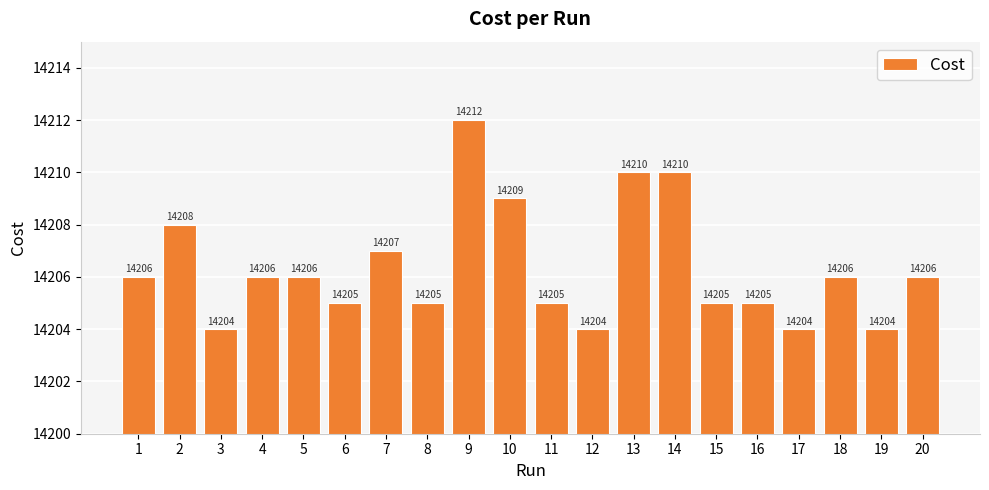

What is the difference between the second highest and second lowest values?

6